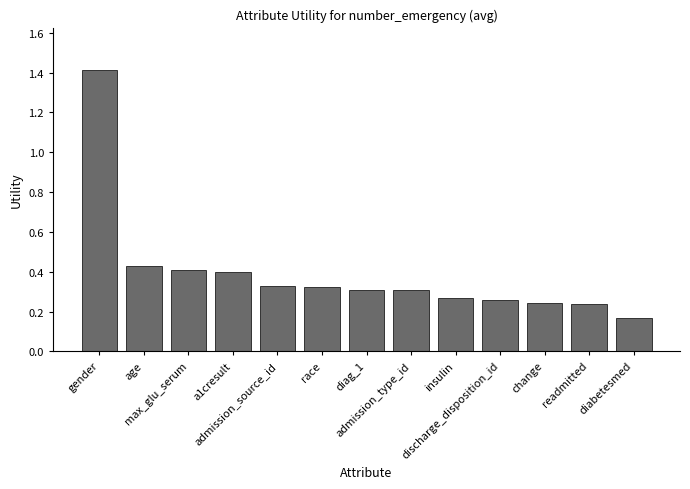

What is the sum of the values at discharge_disposition_id and age?

0.7